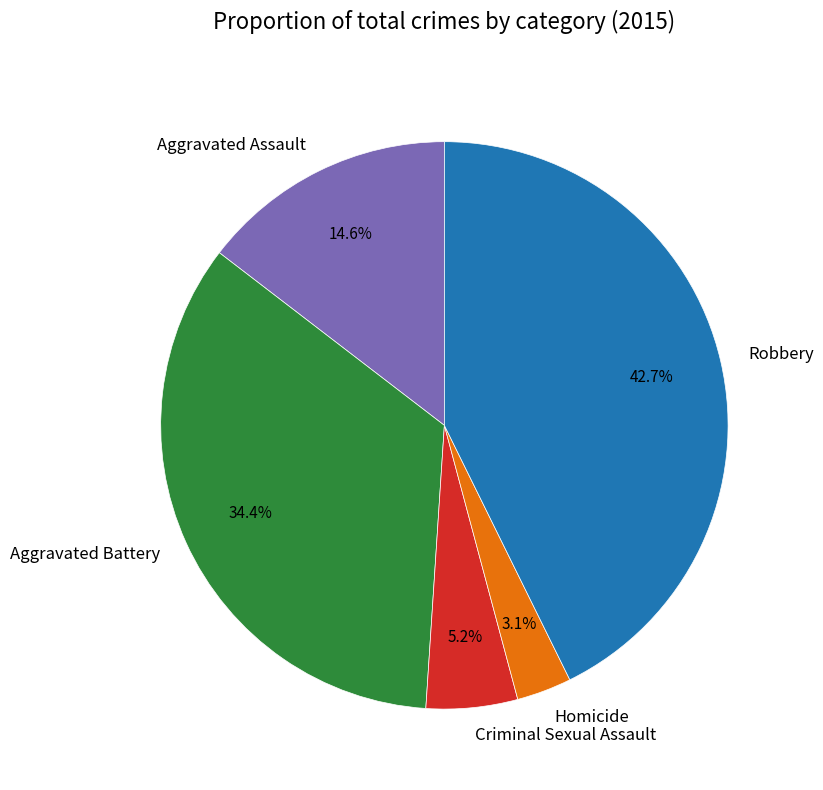

Is the sum of Criminal Sexual Assault and Aggravated Assault greater than half?

No